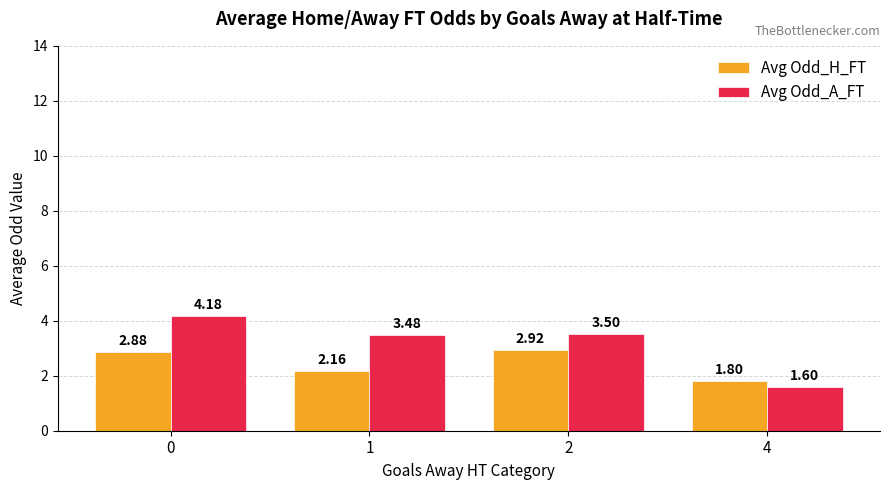

The value of Avg Odd_A_FT at 1 is 3.5. True or false?

True